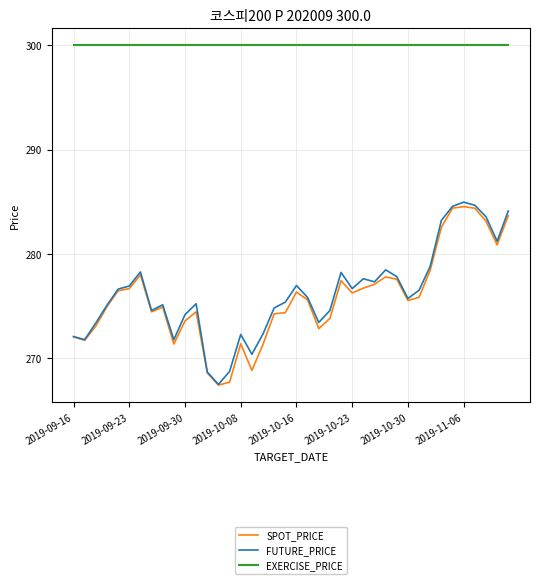

What is the minimum value shown in the chart?

267.4